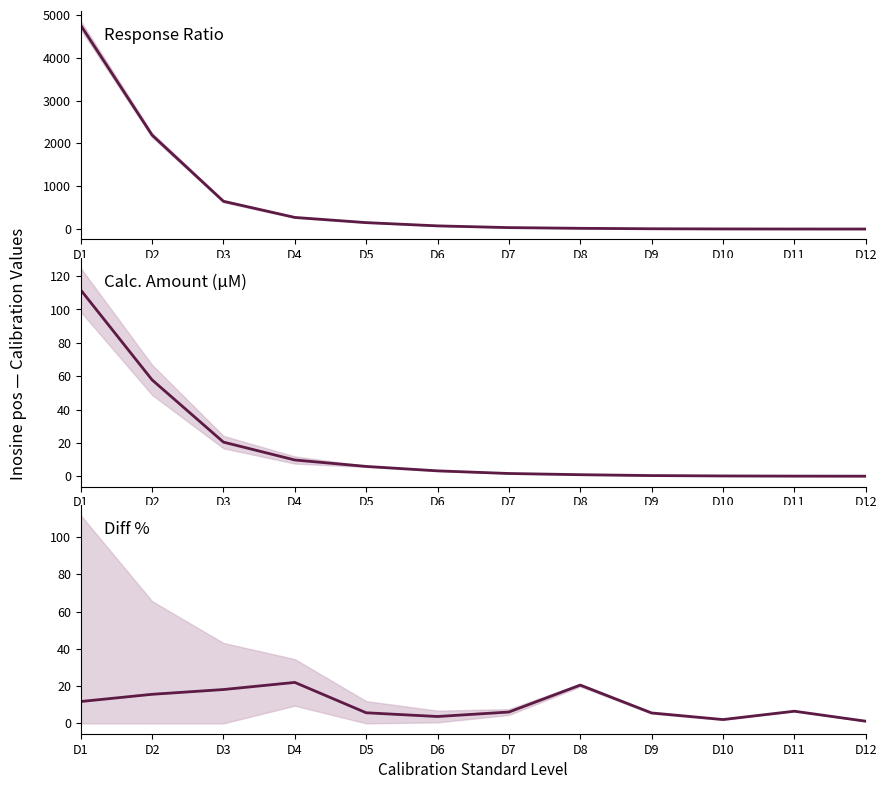

Which category has the lowest value across all series?

D12